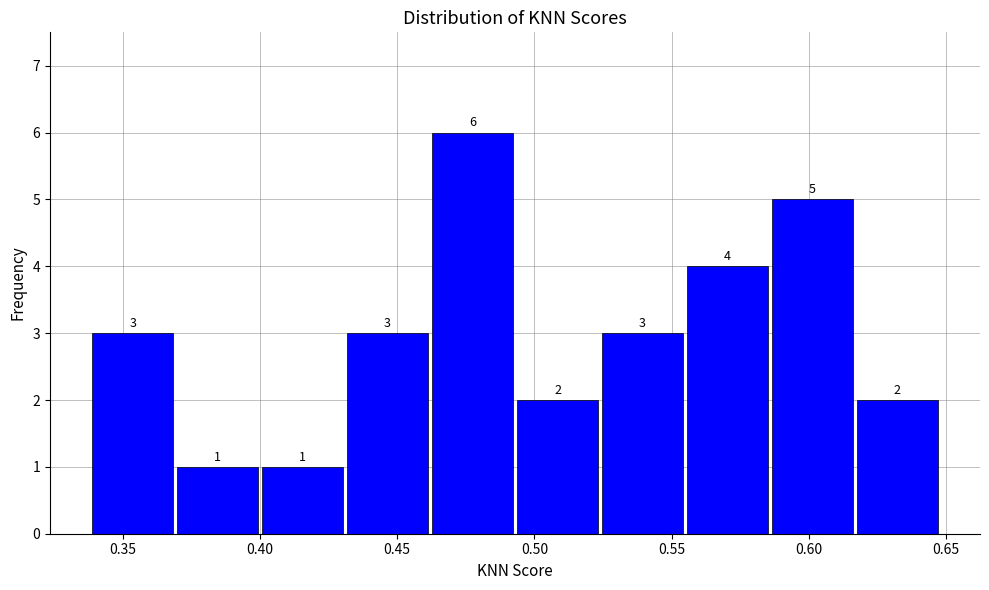

Reading left to right, list every bar in this chart as the range it spans on the x-axis followed by its height. The bar edges are not printed on the chart, so give them approximately, as read against the axis.

0.340 to 0.370: 3
0.370 to 0.400: 1
0.400 to 0.430: 1
0.430 to 0.460: 3
0.460 to 0.495: 6
0.495 to 0.525: 2
0.525 to 0.555: 3
0.555 to 0.585: 4
0.585 to 0.615: 5
0.615 to 0.650: 2